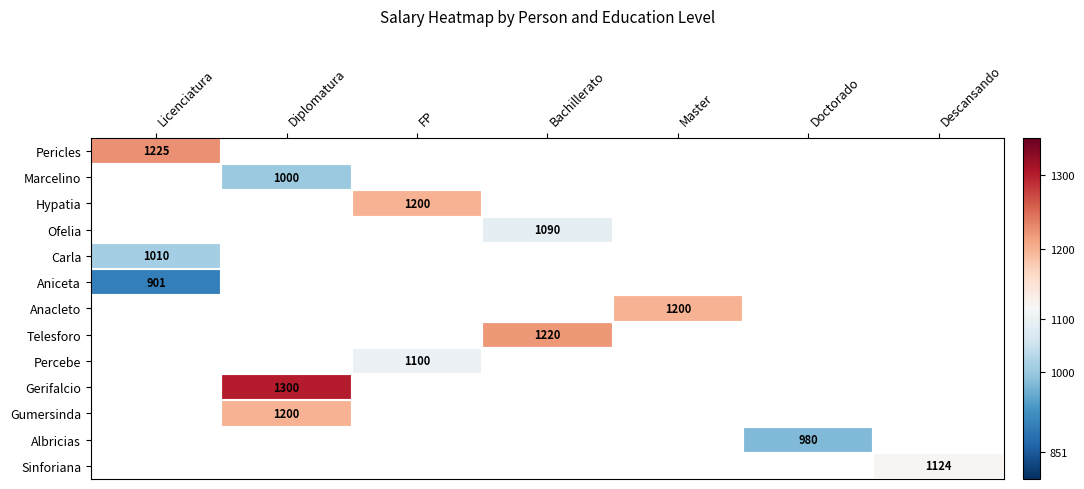

The Aniceta series shows 901 at Licenciatura. True or false?

True